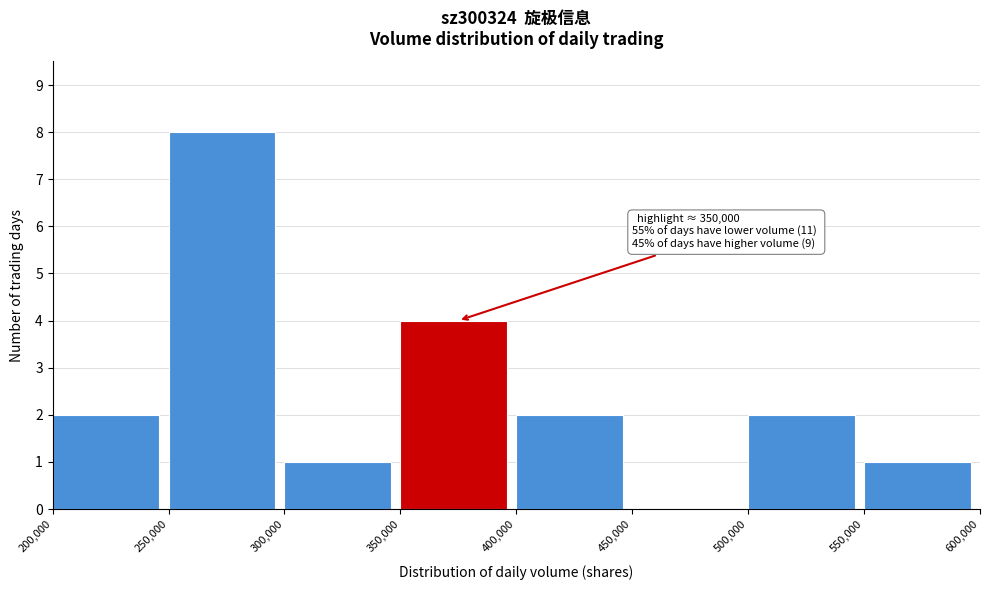

Which range on the x-axis has the tallest bar?

250,000 to 300,000